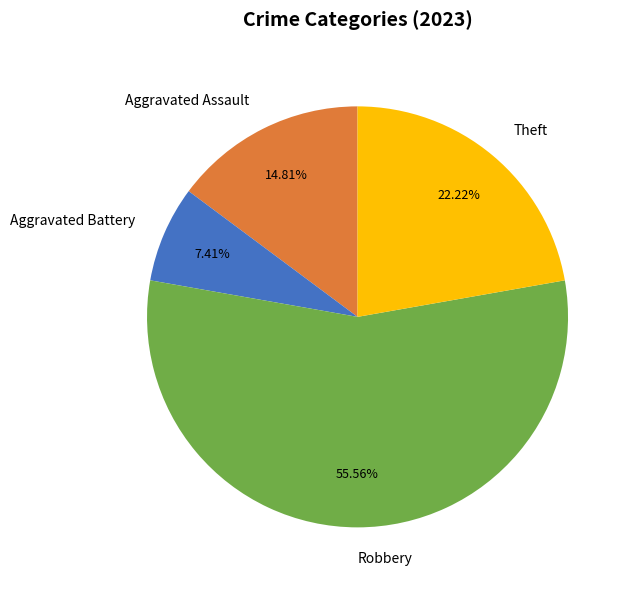

Count the number of slices in the pie.

4